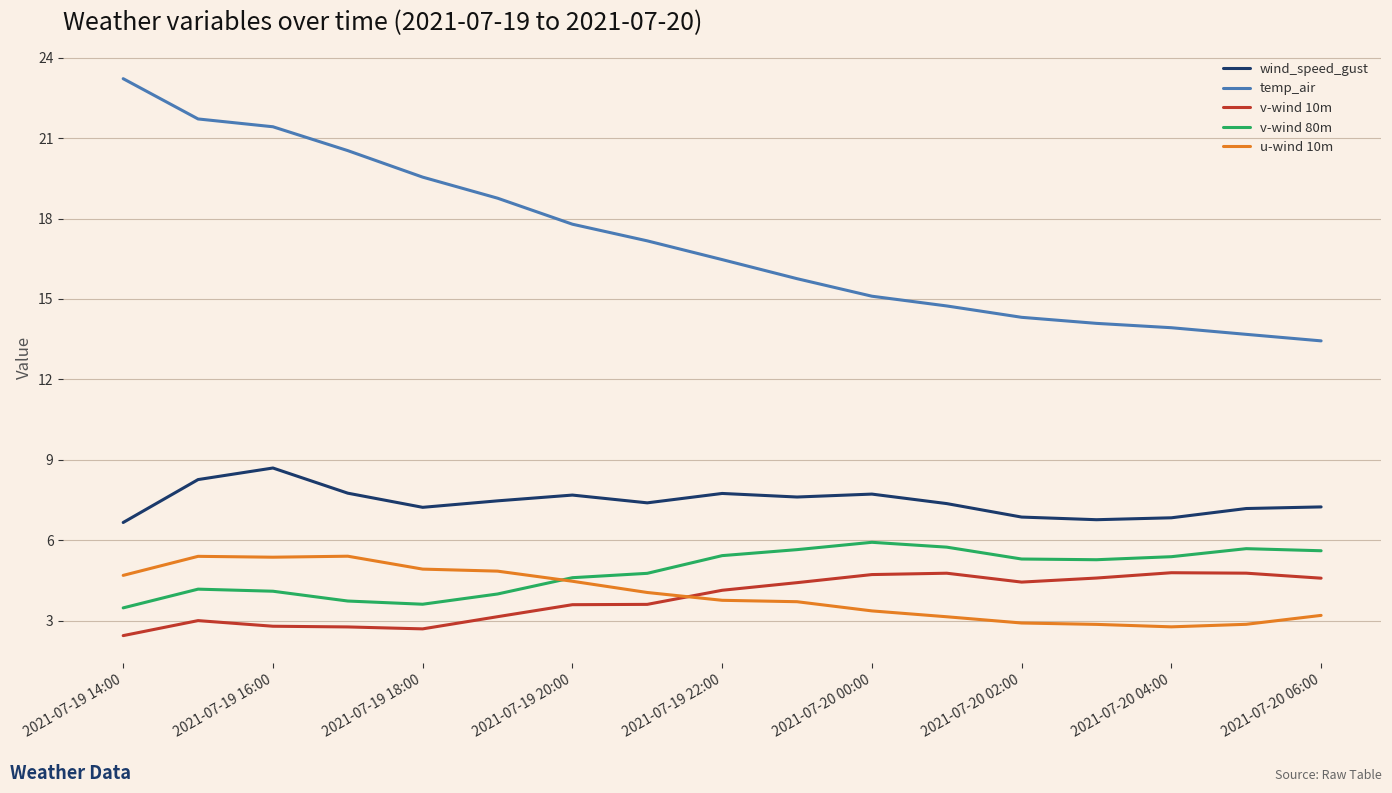

True or false: v-wind 10m and temp_air intersect in this chart.

False